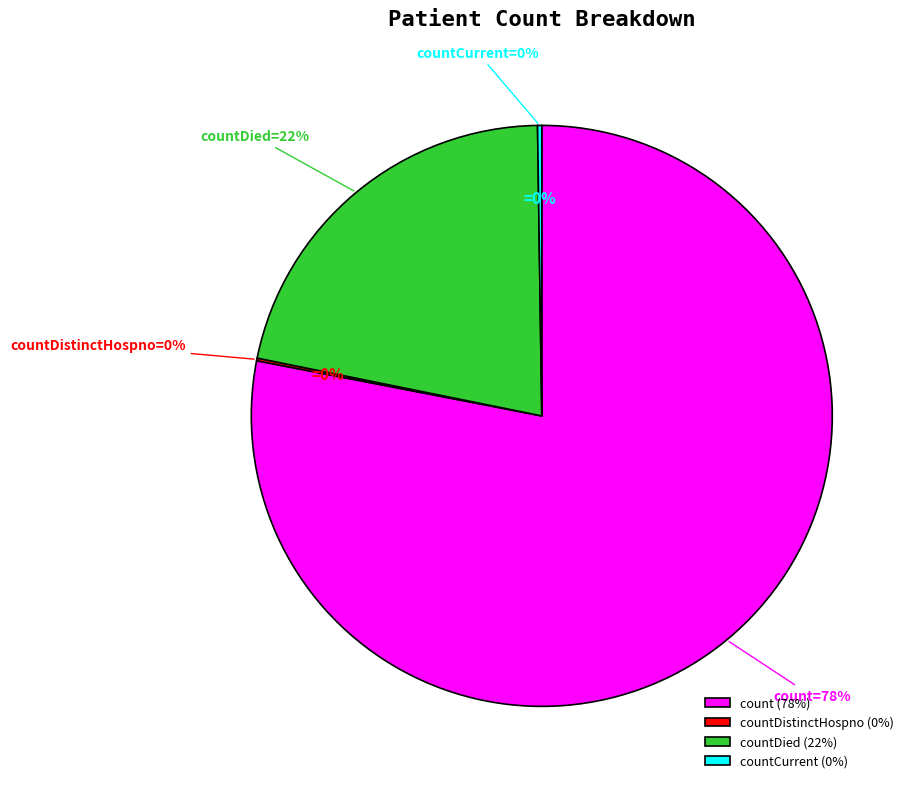

Is it true that countDied is 22% of the pie?

True